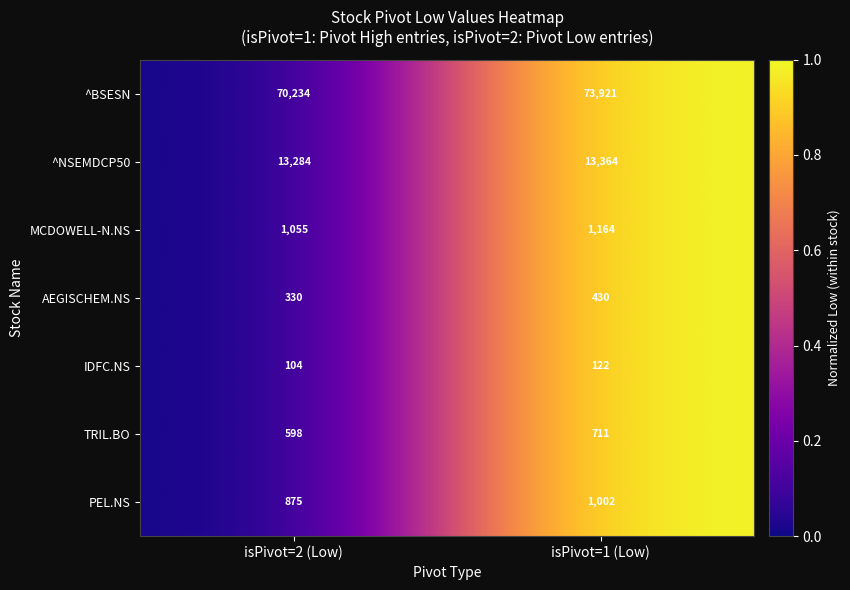

Read the MCDOWELL-N.NS value at isPivot=1 (Low), to the nearest 10.

1160